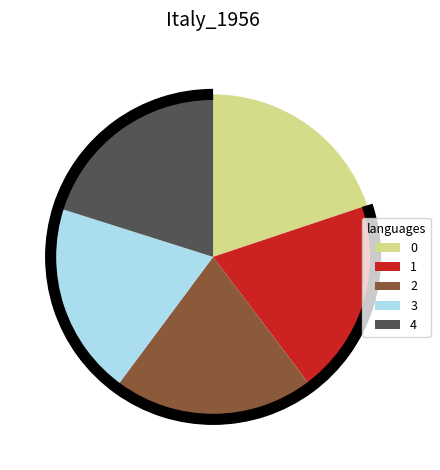

Is there any slice that represents more than half of the pie?

No